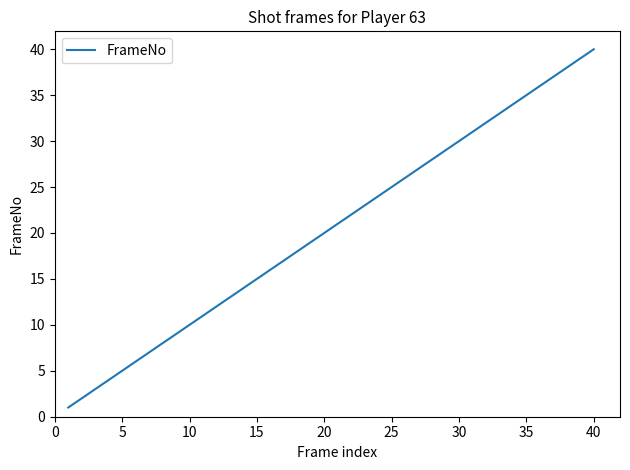

What is the maximum value shown in the chart?

40